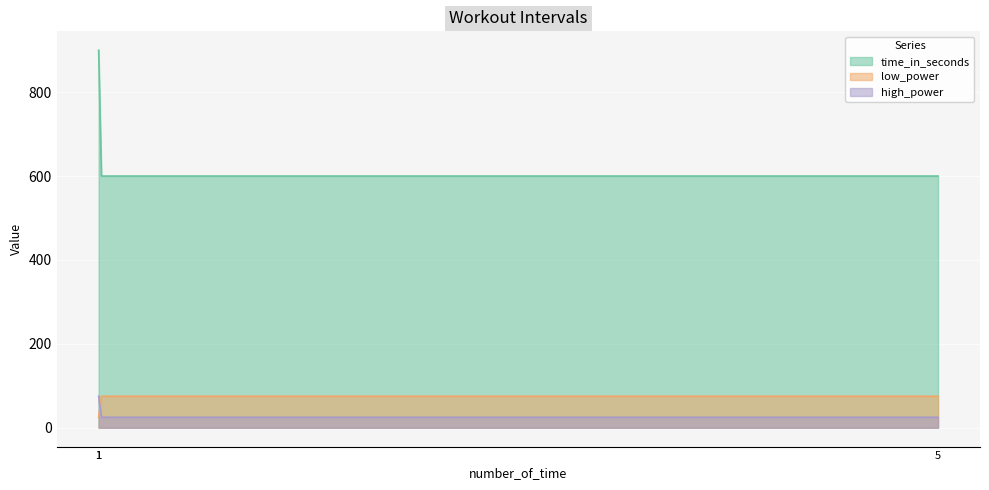

Which series has the widest spread of values?

time_in_seconds